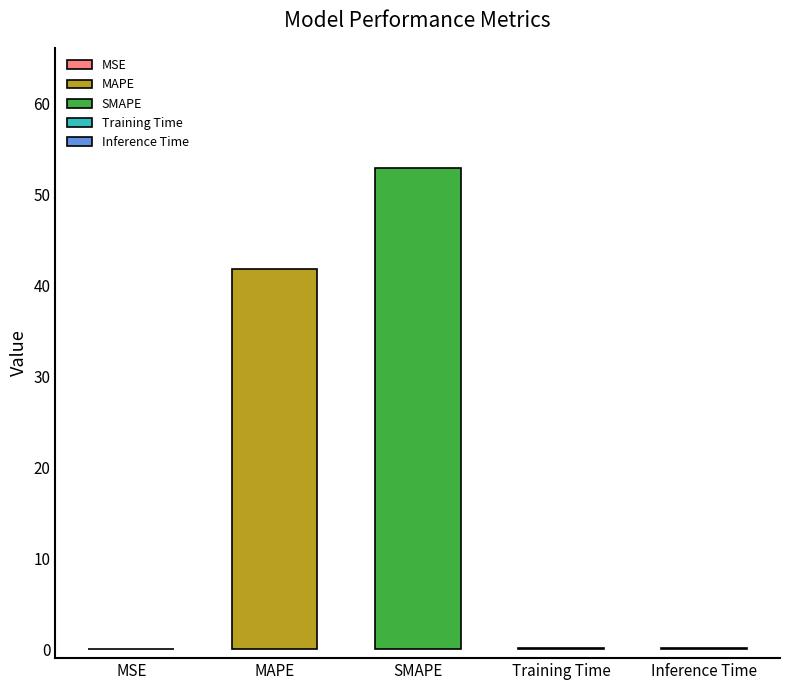

List the labels in order of value, largest first.

SMAPE, MAPE, Inference Time, Training Time, MSE